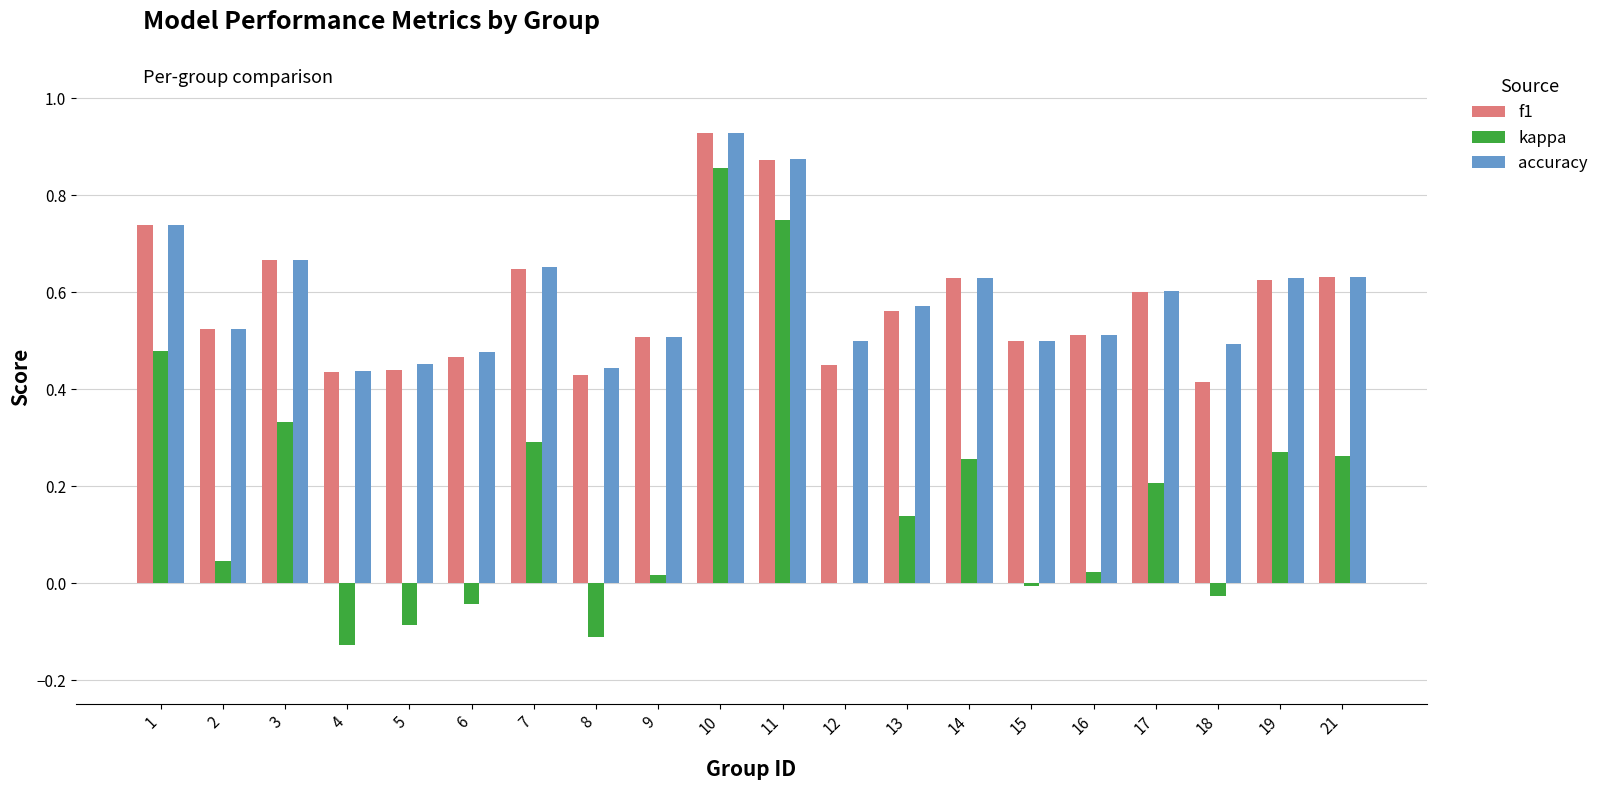

Count the number of data series in this chart.

3